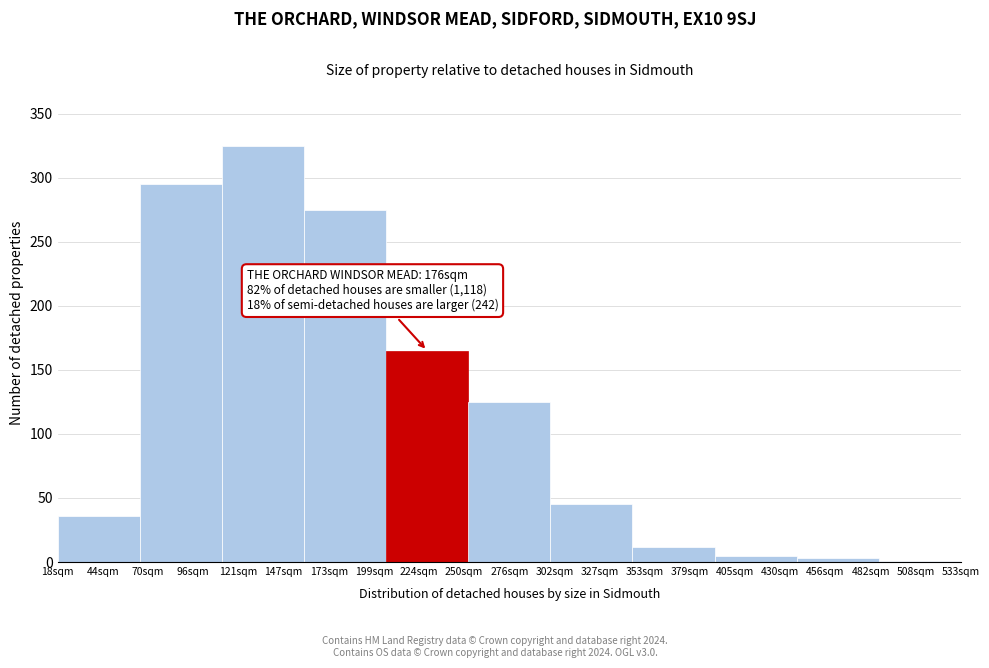

Reading right to left, what are all the values shown in this chart?

508sqm=1	456sqm=3	405sqm=5	379sqm=12	327sqm=45	276sqm=125	224sqm=165	173sqm=275	147sqm=325	96sqm=295	44sqm=36